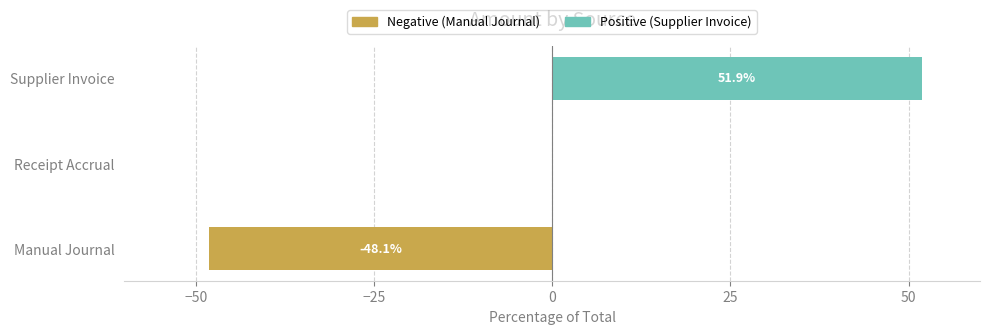

What position from the left is Manual Journal?

1